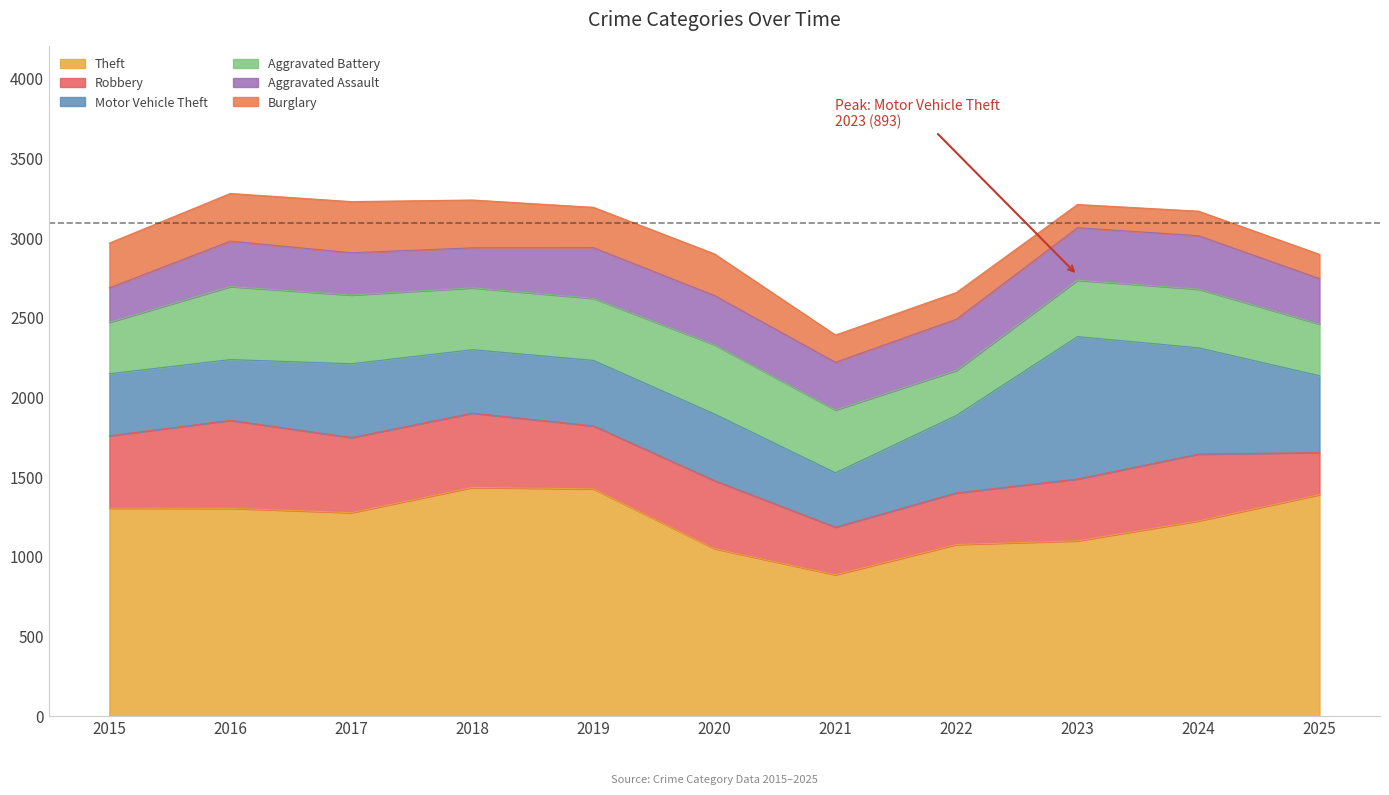

What is the difference between the maximum and second lowest values in the Aggravated Battery series?

135